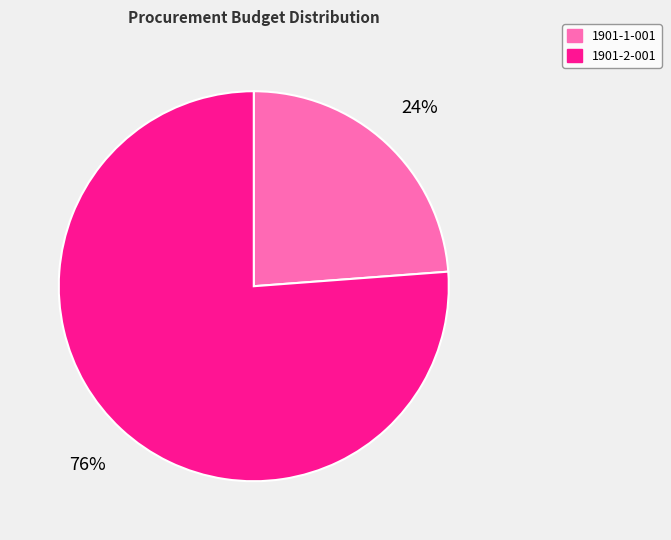

To the nearest percent, what is the combined percentage of 1901-2-001 and 1901-1-001?

100%